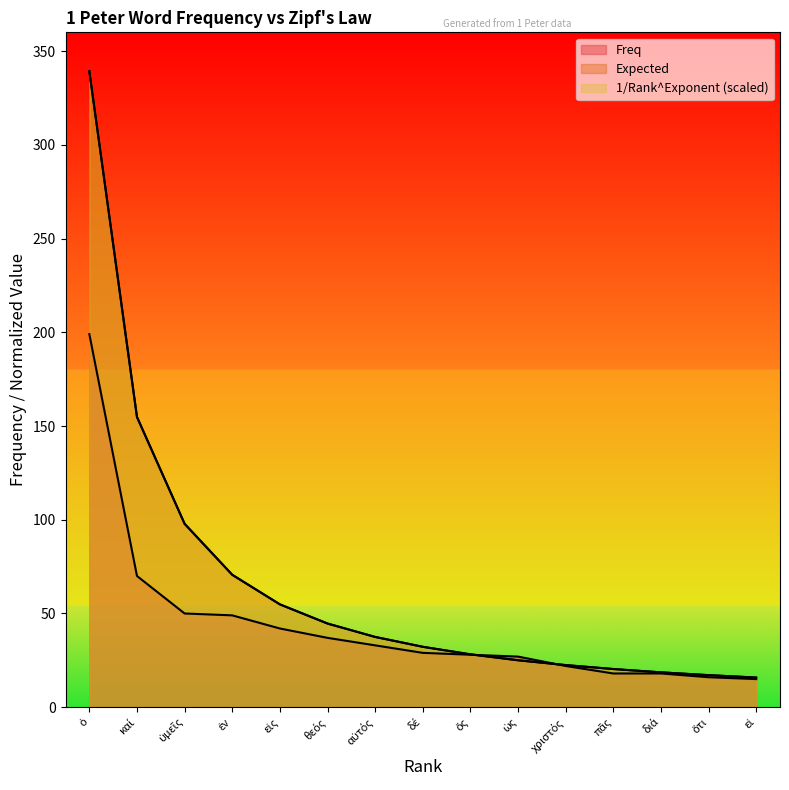

What is the sum of all 1/Rank^Exponent values?

979.4